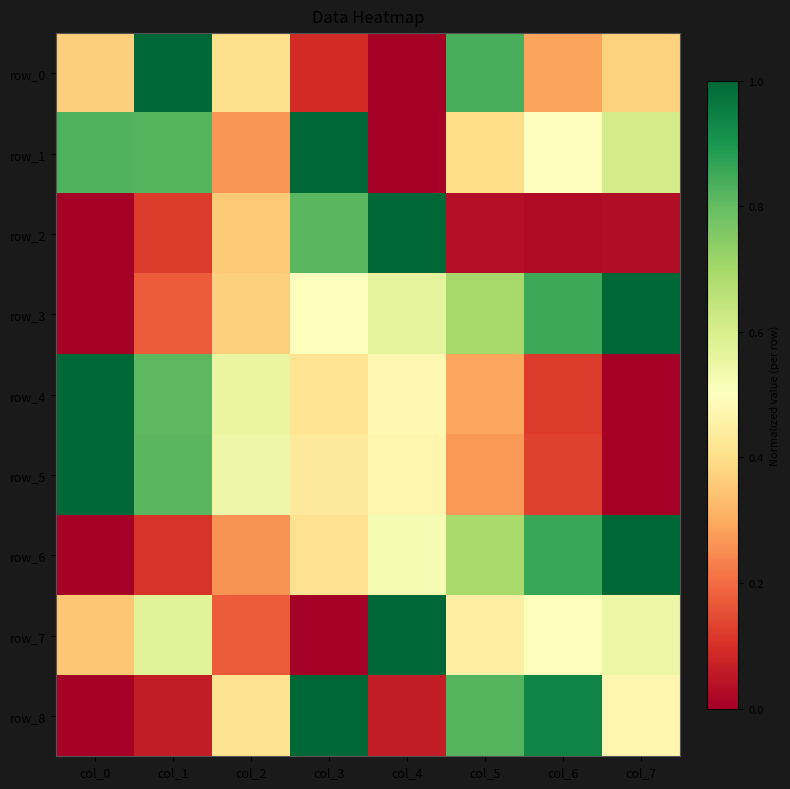

Is it true that row_5 equals 0.0 at col_7?

True